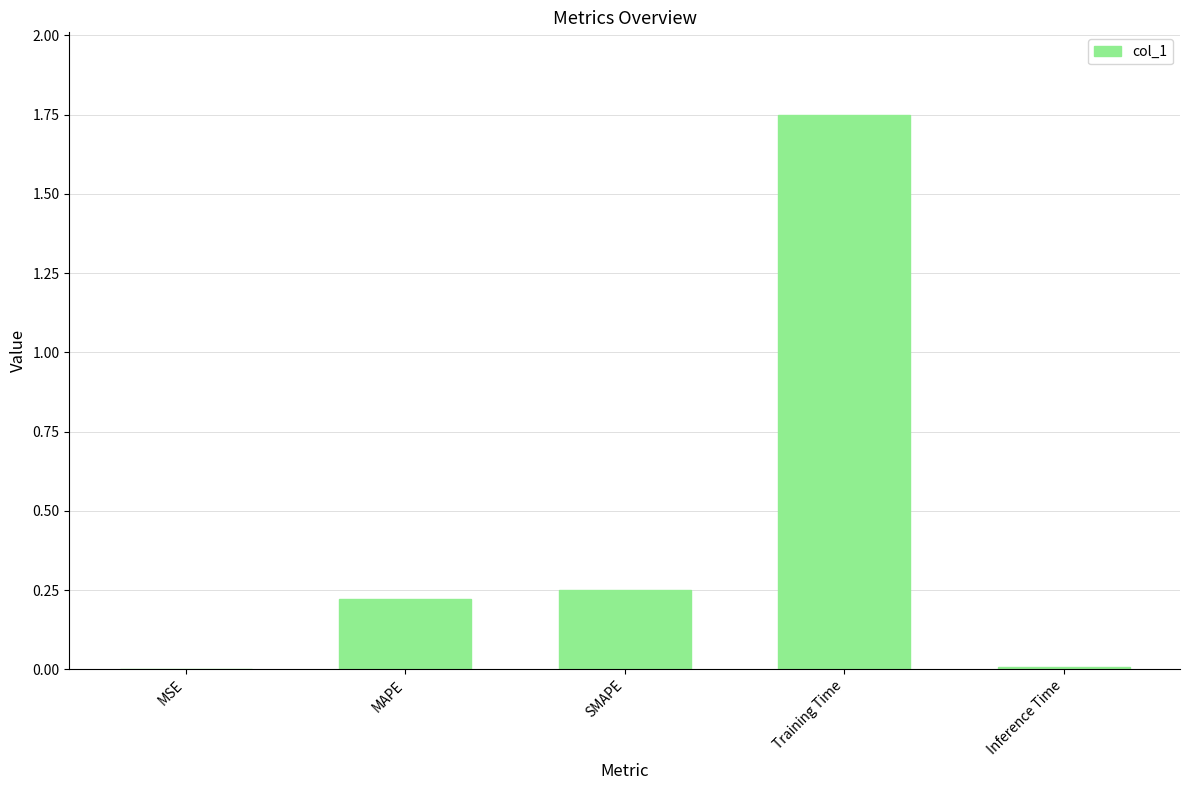

Which category has the highest value across all series?

Training Time